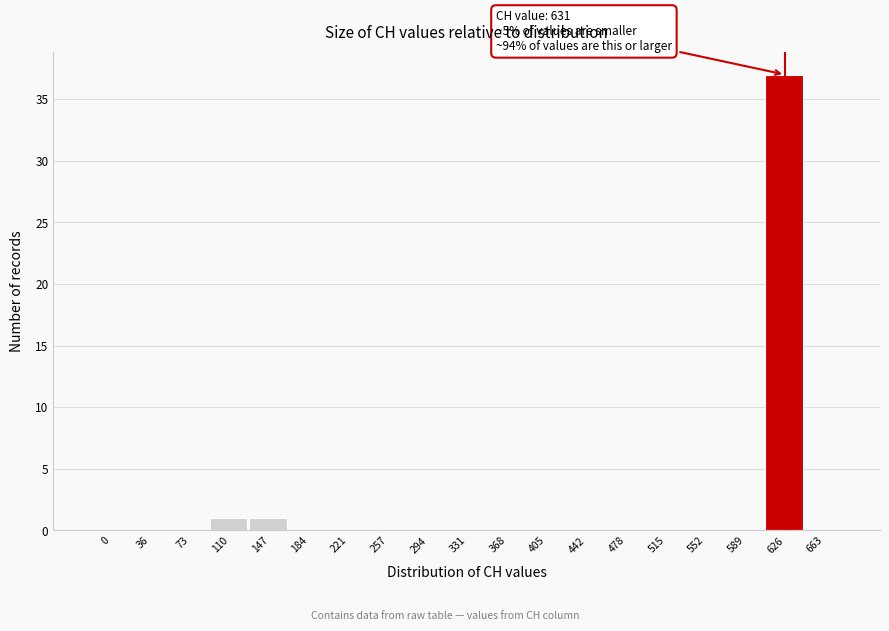

Reading left to right, transcribe all the data shown in this chart.

0=0	36=0	73=0	110=1	147=1	184=0	221=0	257=0	294=0	331=0	368=0	405=0	442=0	478=0	515=0	552=0	589=0	626=37	663=0